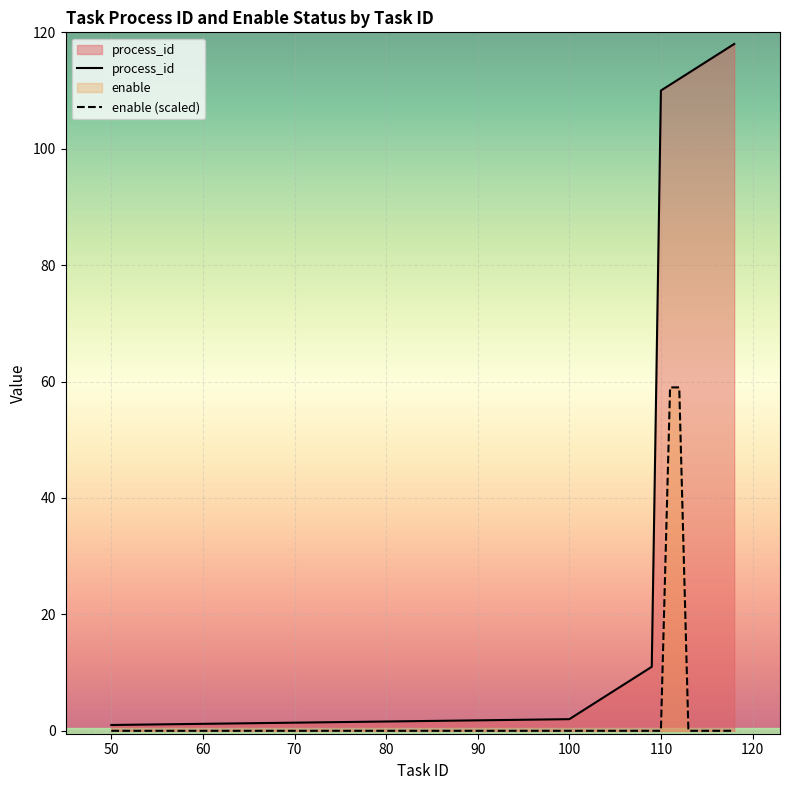

True or false: process_id and enable (scaled) intersect in this chart.

False